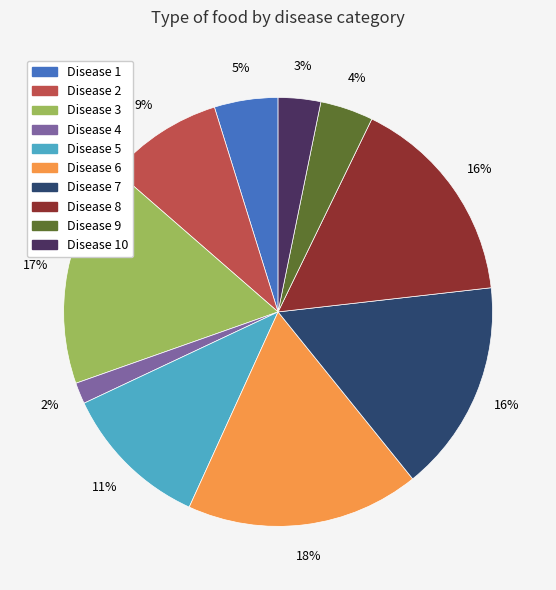

To the nearest percent, what is the difference between the largest and smallest slice percentages?

16%